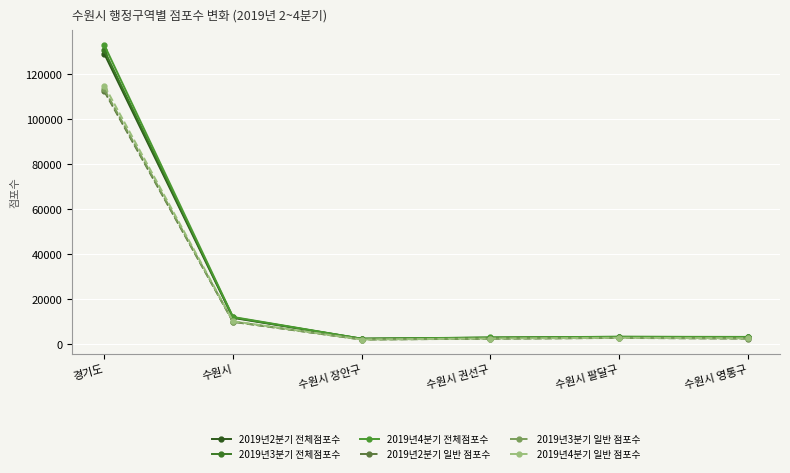

What is the difference between the 2019년4분기 전체점포수 values at 수원시 and 경기도?

120714